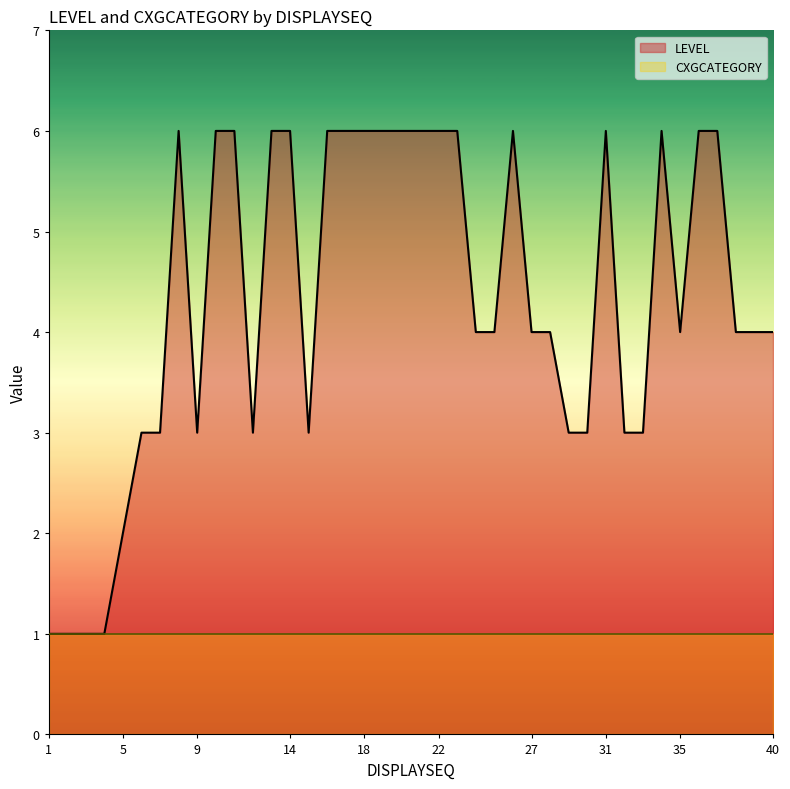

What is the average value?

4